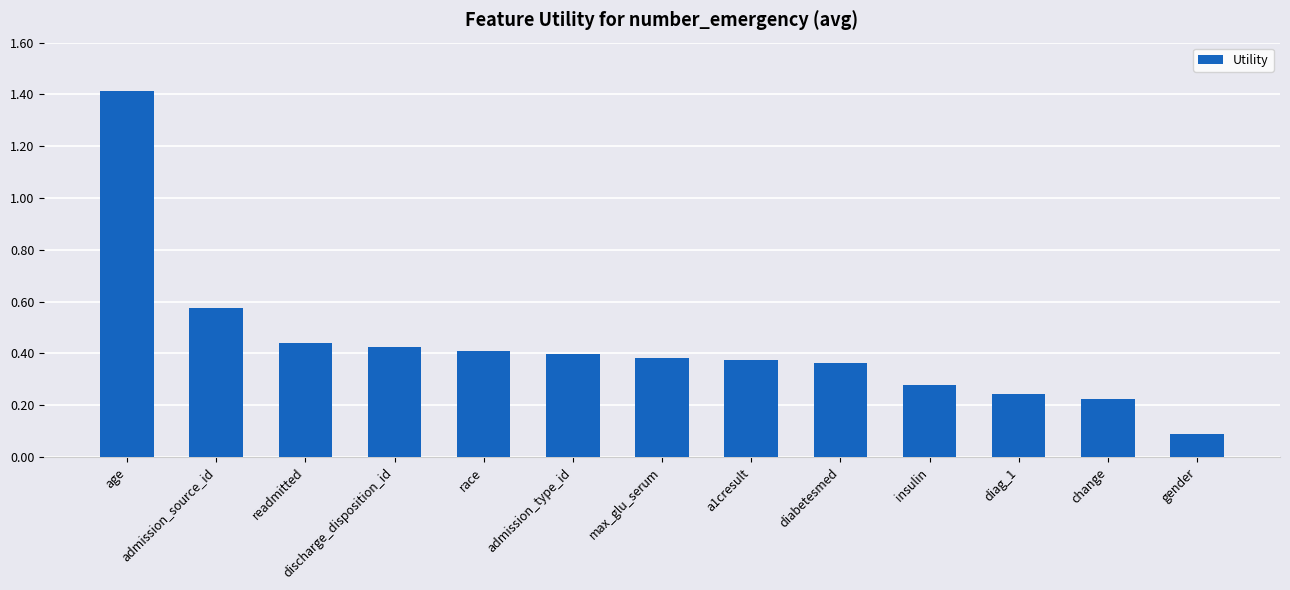

Where is the data nearest to the value 0?

gender